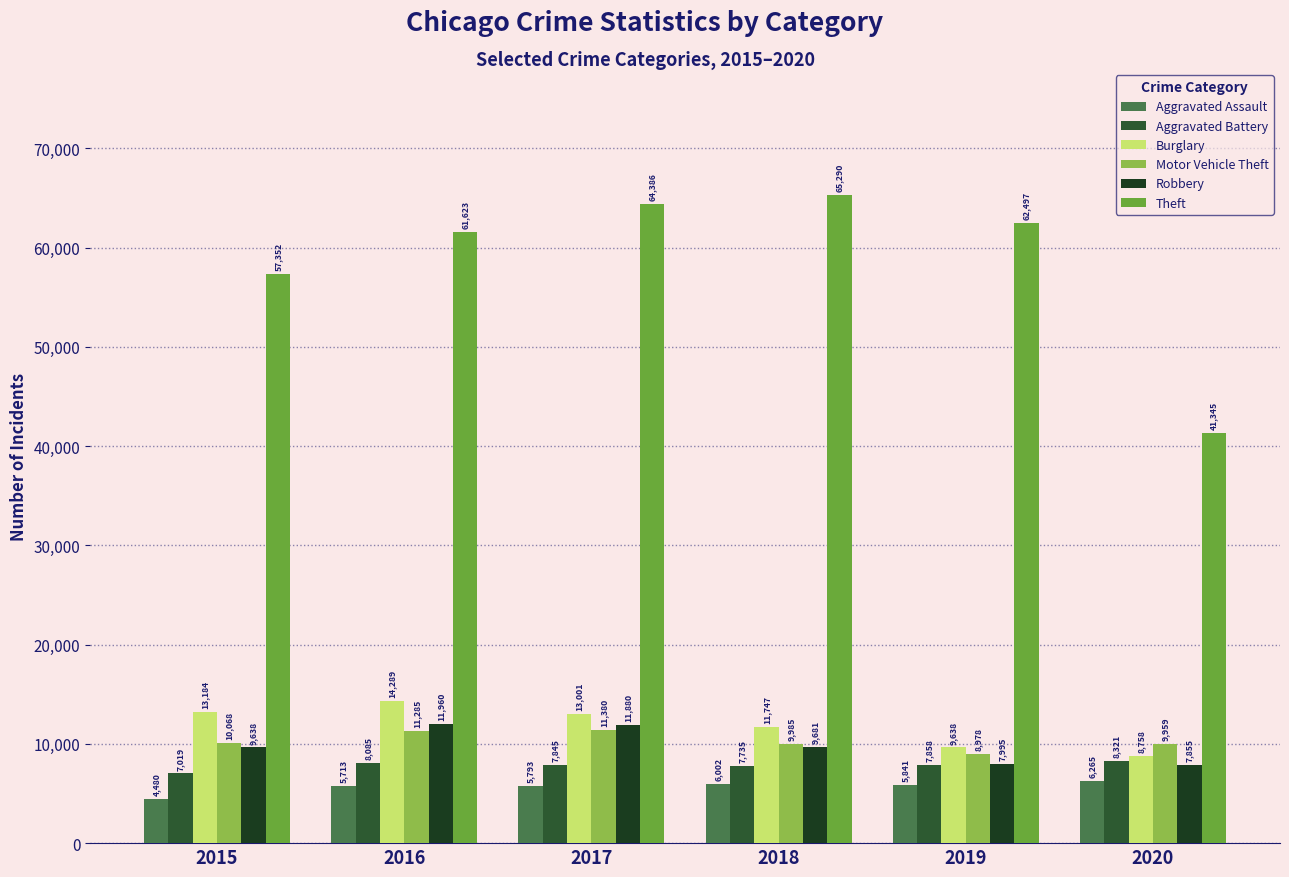

At which label is Motor Vehicle Theft closest to 10179?

2015